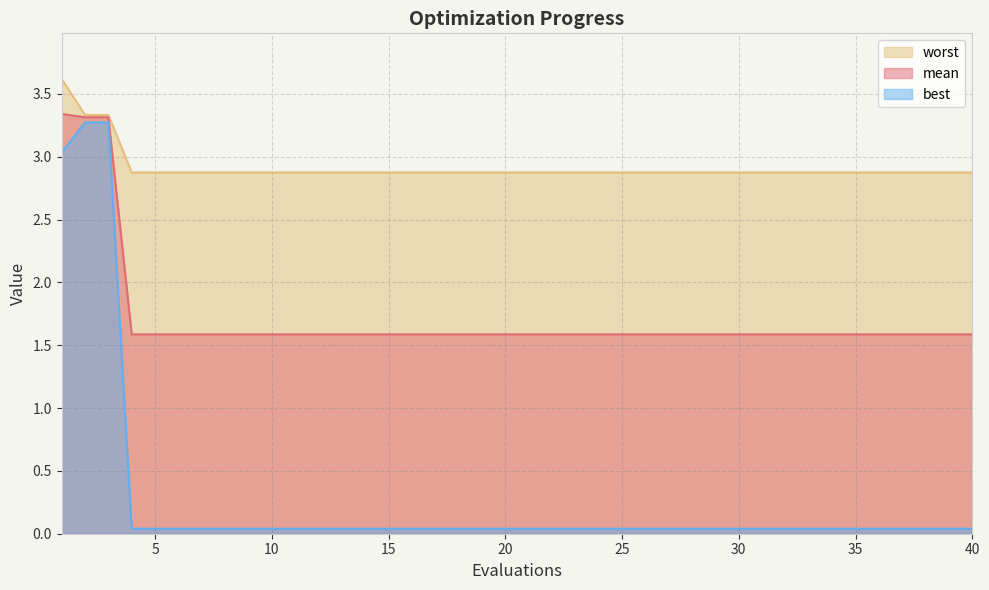

List the series in order of their overall mean, lowest first.

best, mean, worst